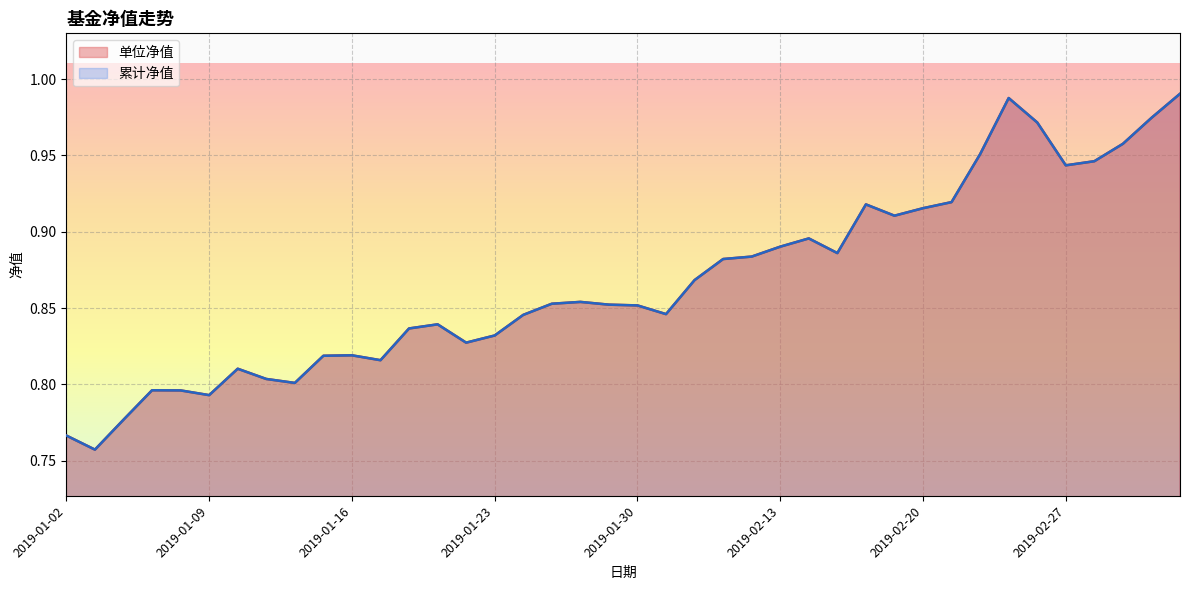

Rank the series at 2019-01-24 from highest to lowest value.

单位净值, 累计净值